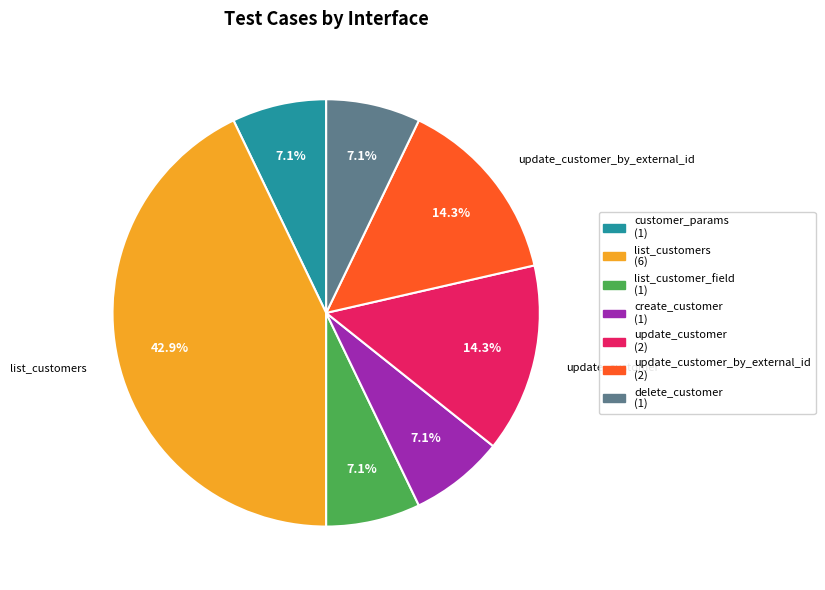

Combined, do list_customer_field (1) and update_customer (2) account for over 50%?

No